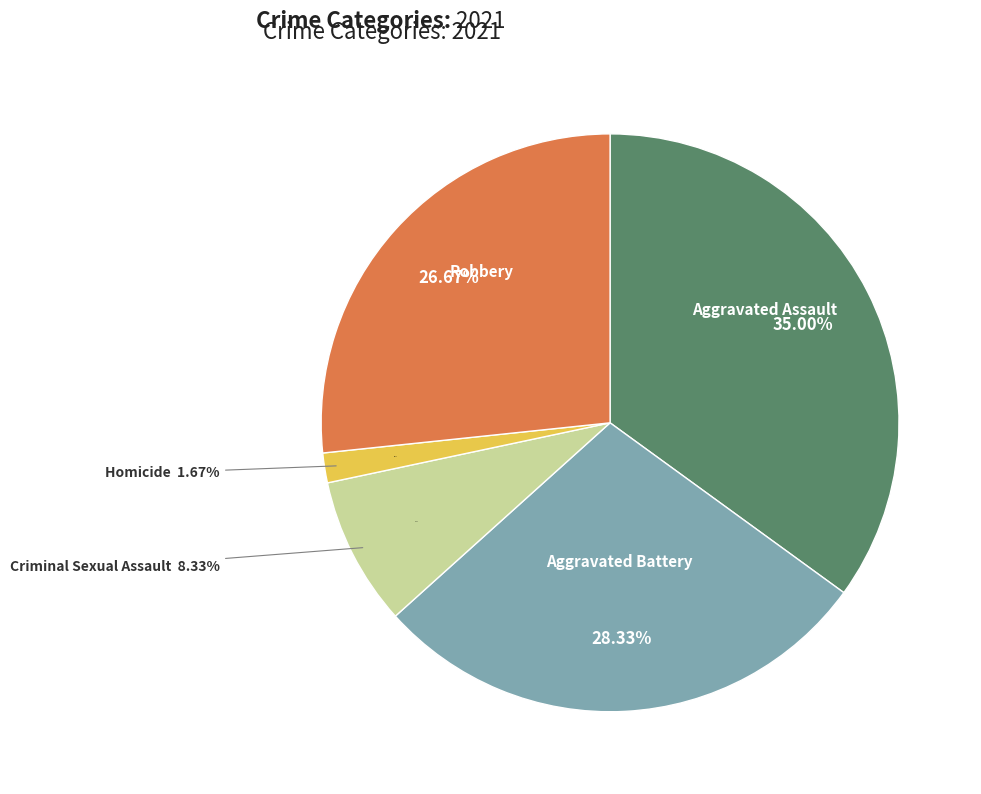

Which category has the biggest portion of the pie?

Aggravated Assault